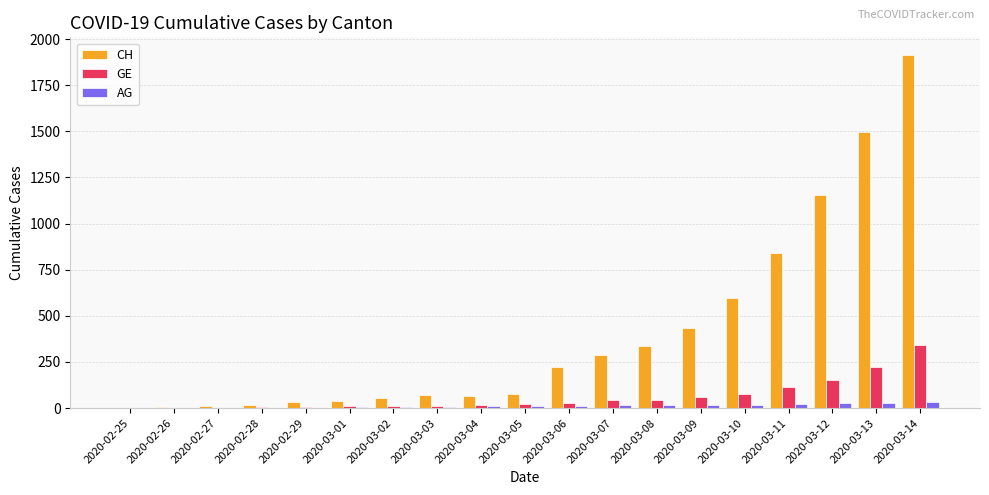

What is the average value of the CH series?

402